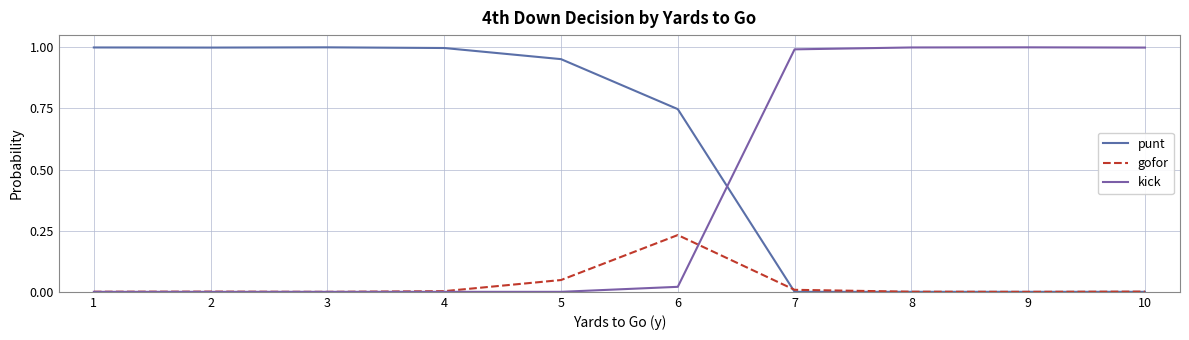

How many lines are shown in the chart?

3